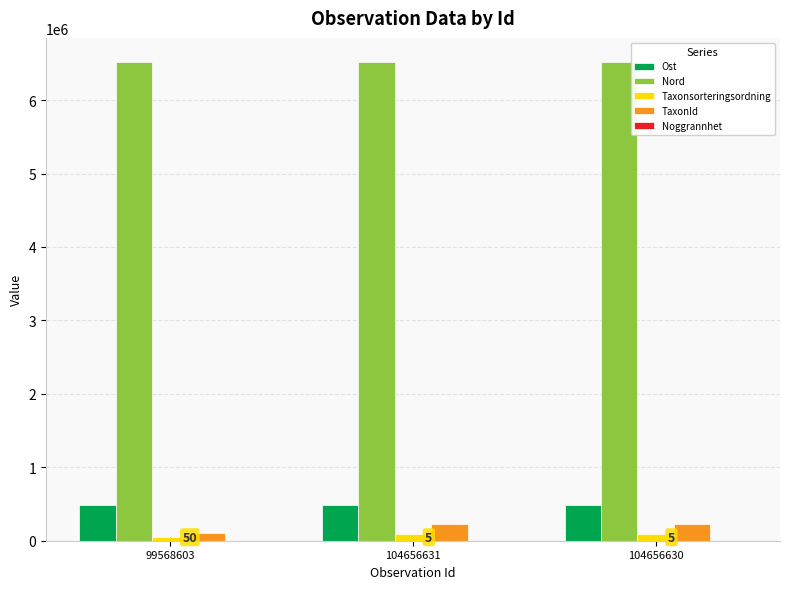

Is the value of Taxonsorteringsordning at 104656630 greater than the value of Ost at 104656630?

No